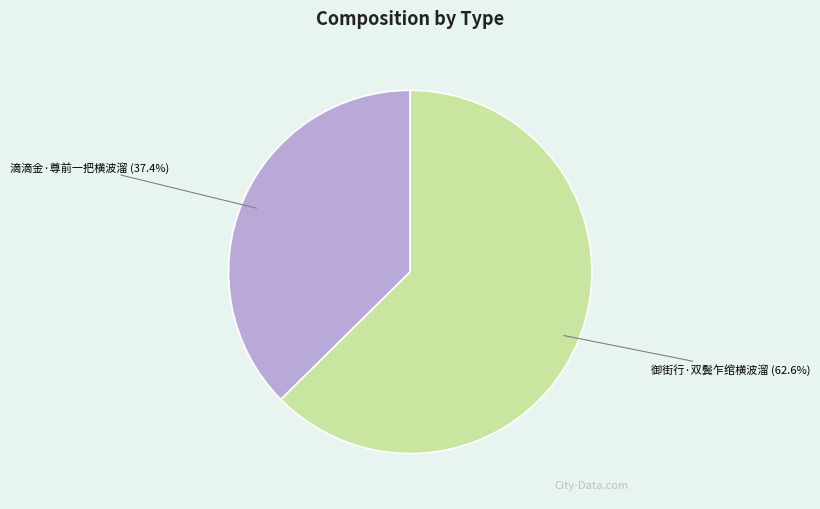

Which category accounts for the majority?

御街行·双鬓乍绾横波溜